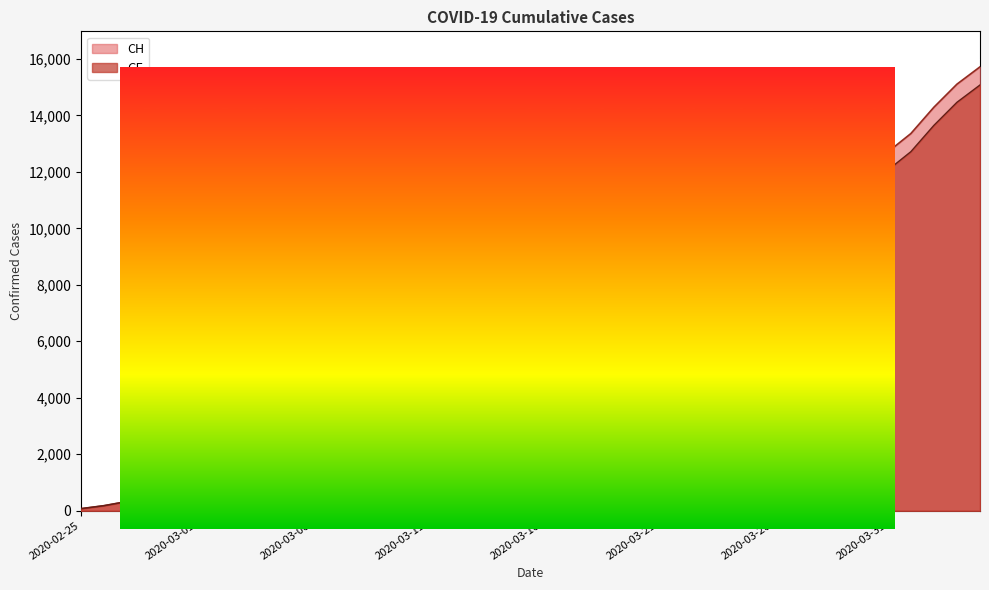

Is the value of GE at 2020-03-04 greater than the value of CH at 2020-03-12?

No